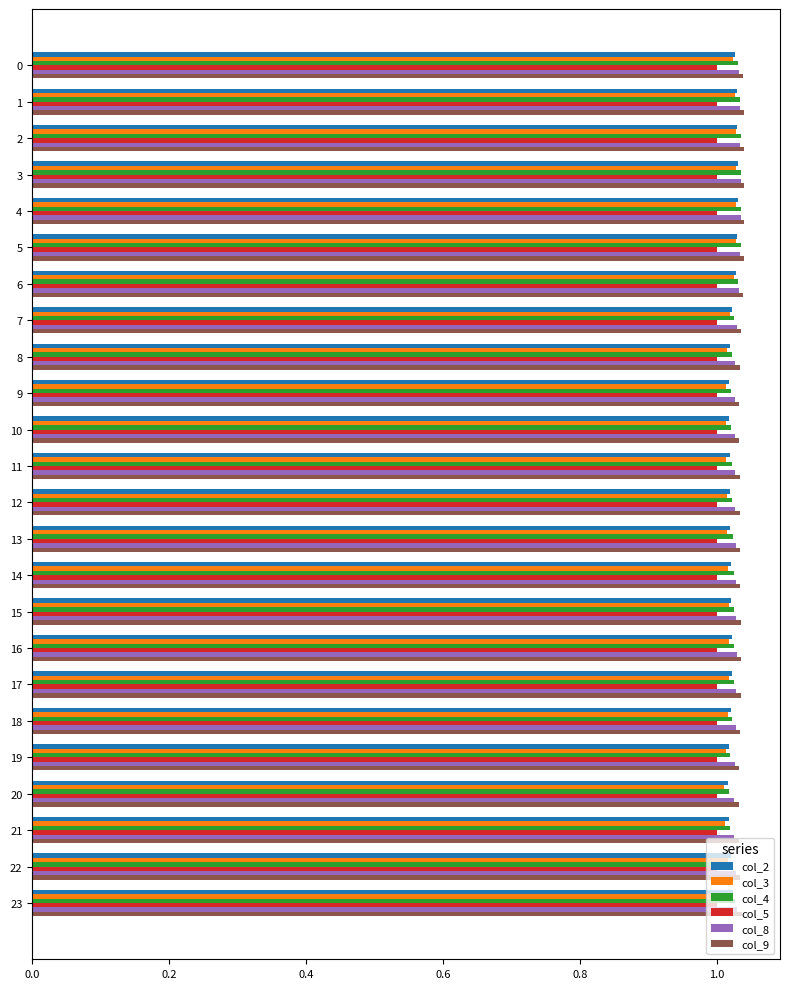

Is the value of col_5 at 3 greater than the value of col_8 at 19?

No